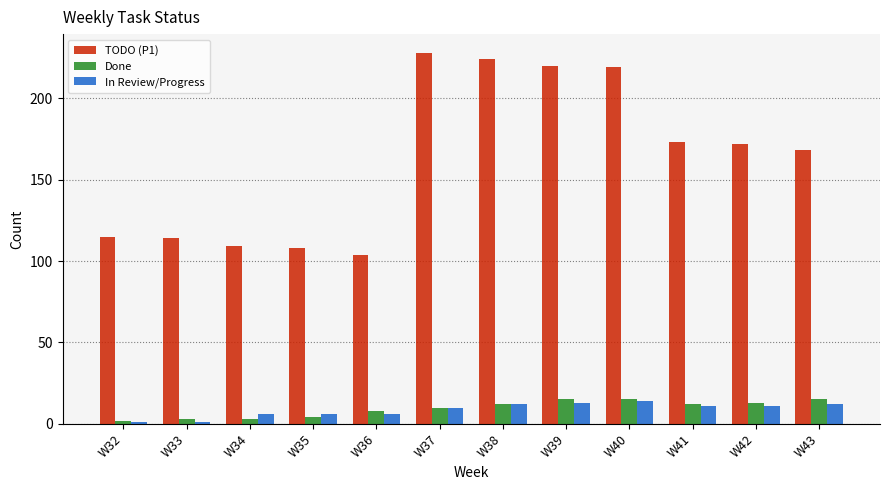

What is the minimum value shown in the chart?

1